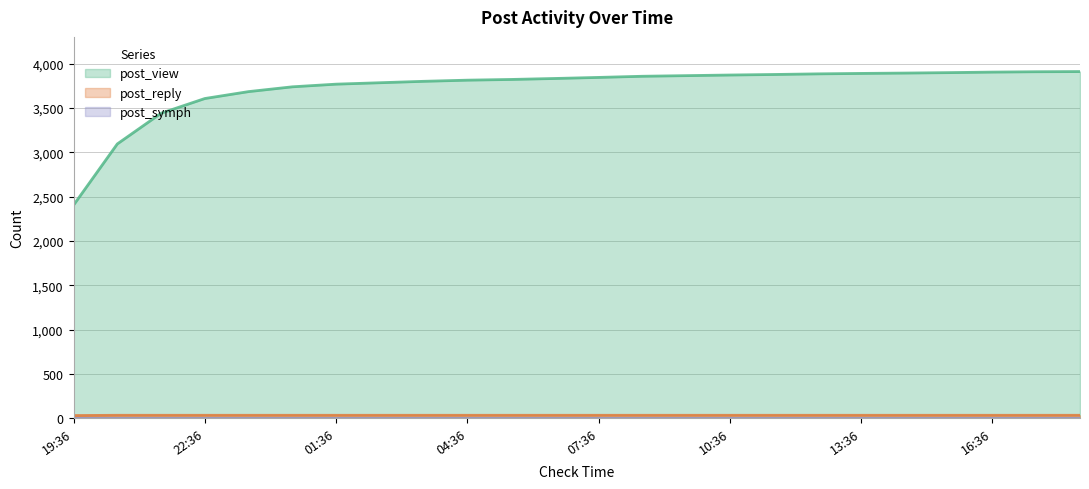

What is the minimum value shown in the chart?

0